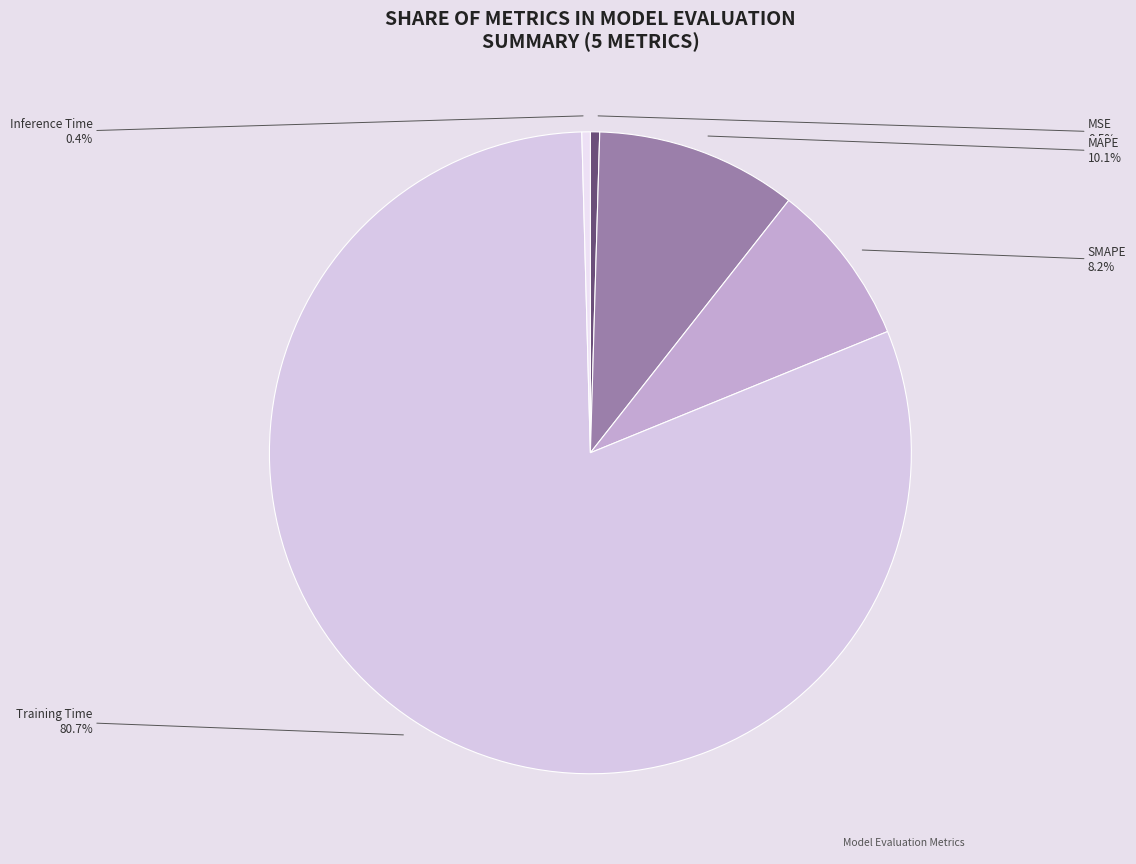

What is the largest slice in the pie chart?

Training Time